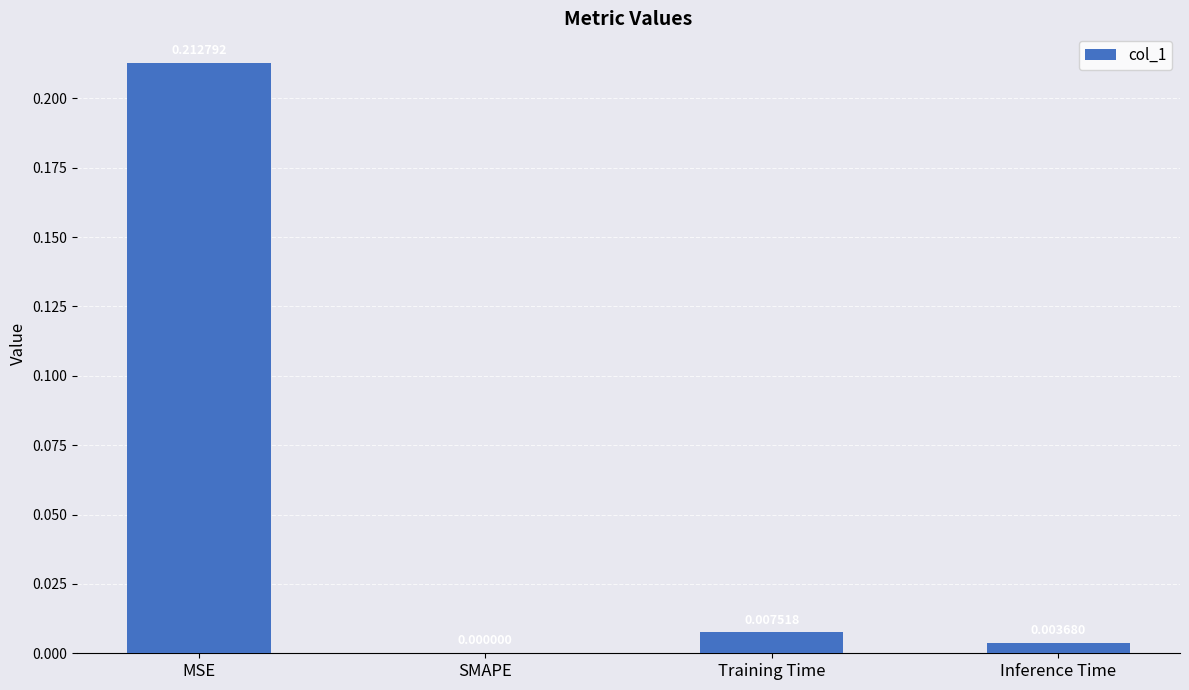

Between MSE and Inference Time, which is larger?

MSE